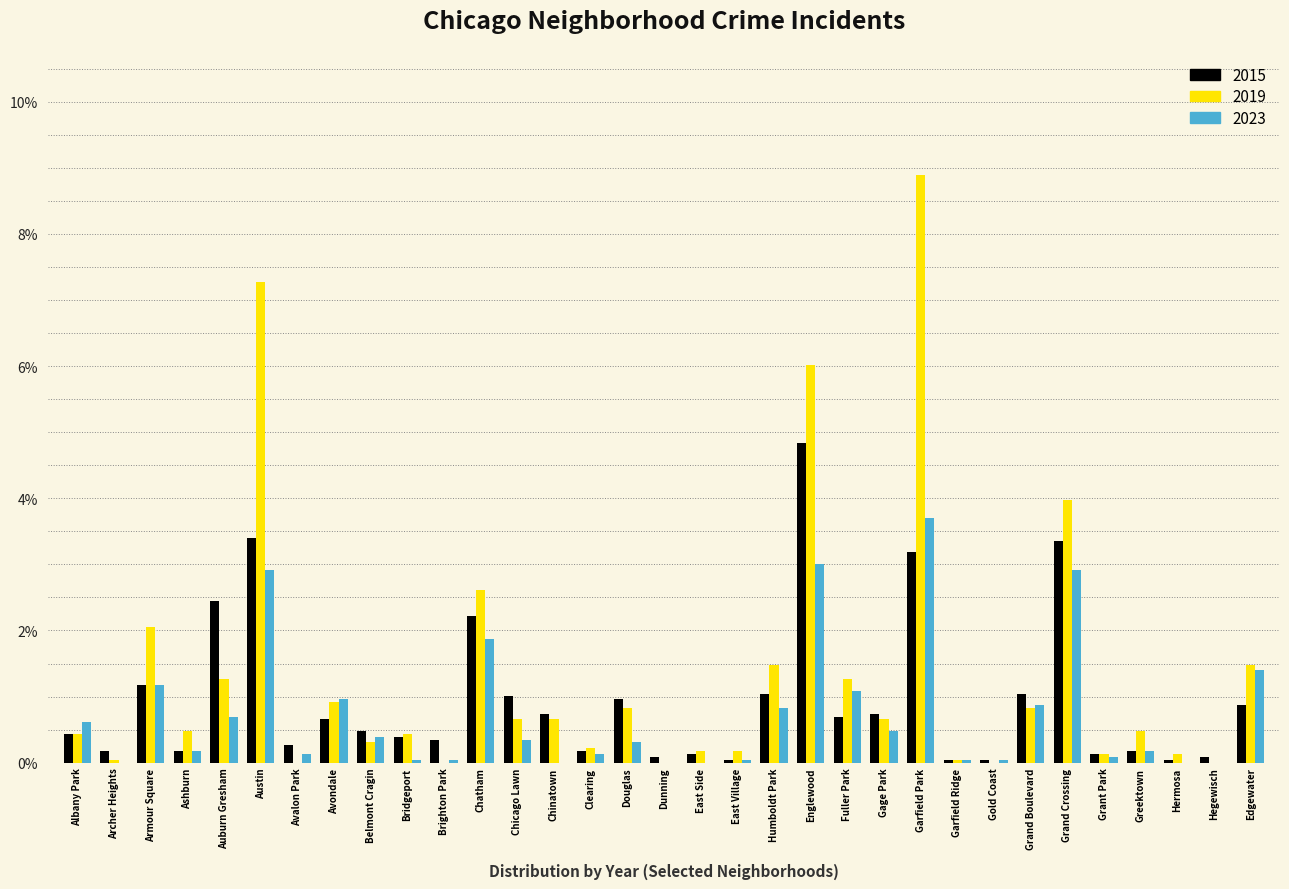

What is the sum of all 2023 values?

24.5